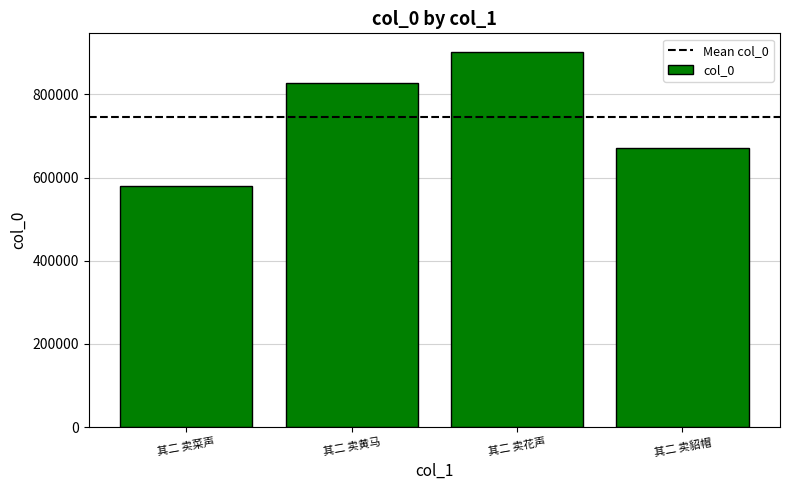

Reading right to left, transcribe all the data shown in this chart.

671843	901498	827330	579010